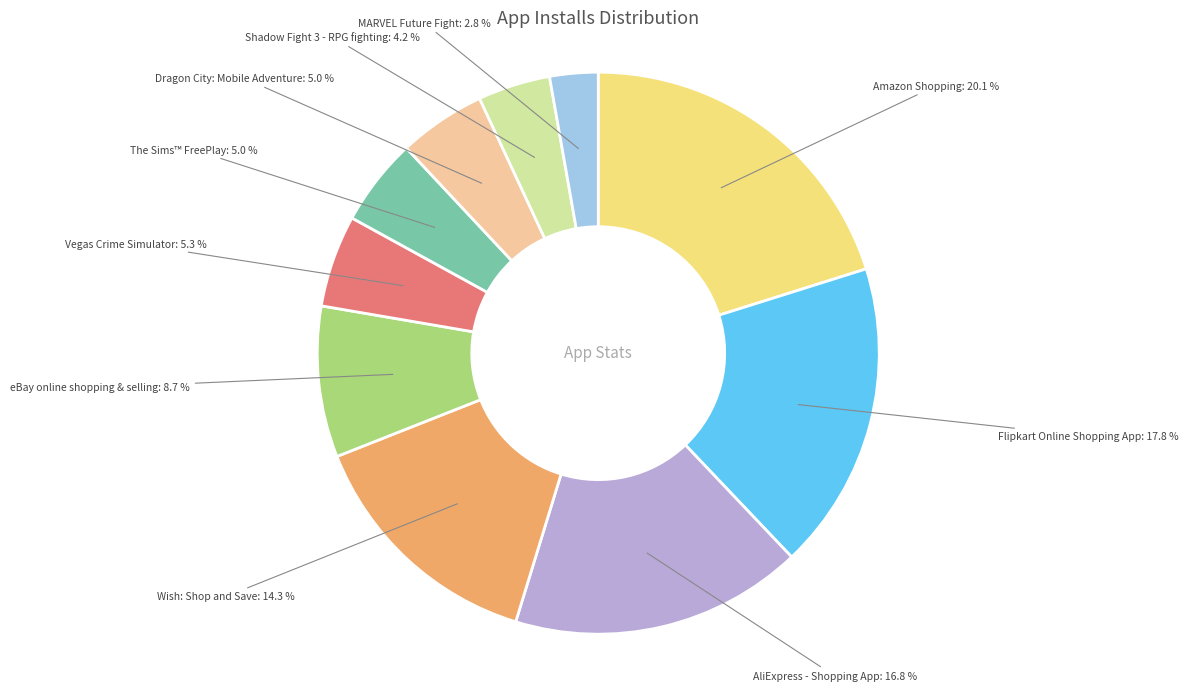

How many slices are in this pie chart?

10